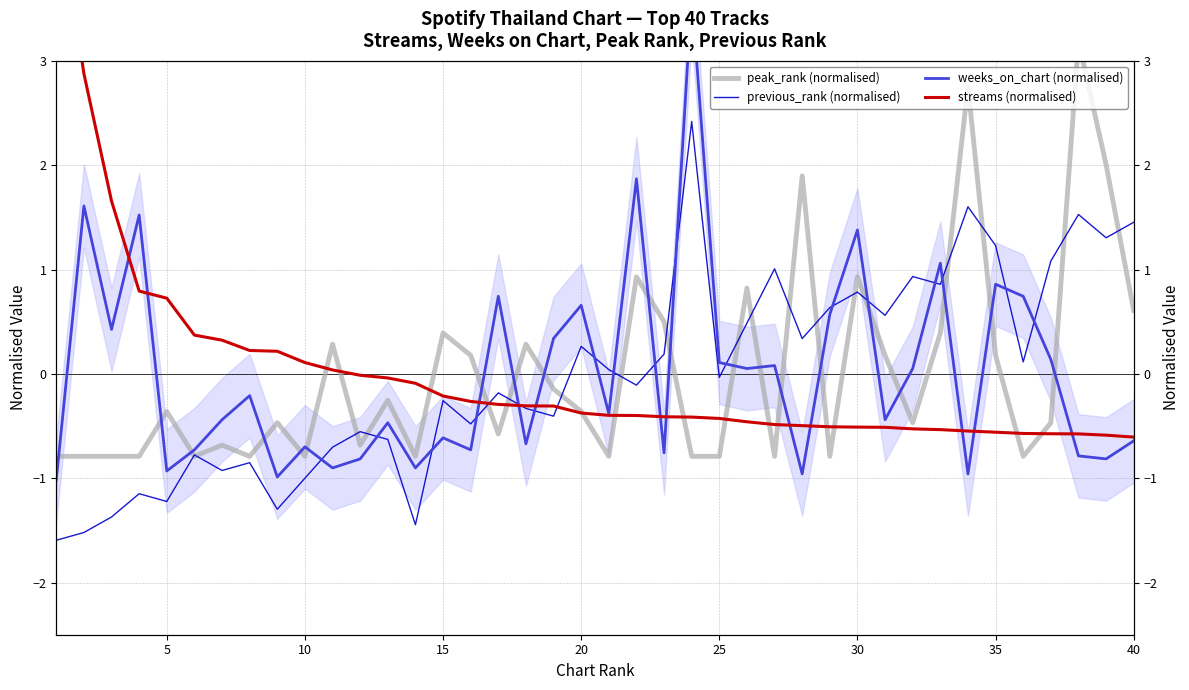

How many categories are shown in the chart?

40